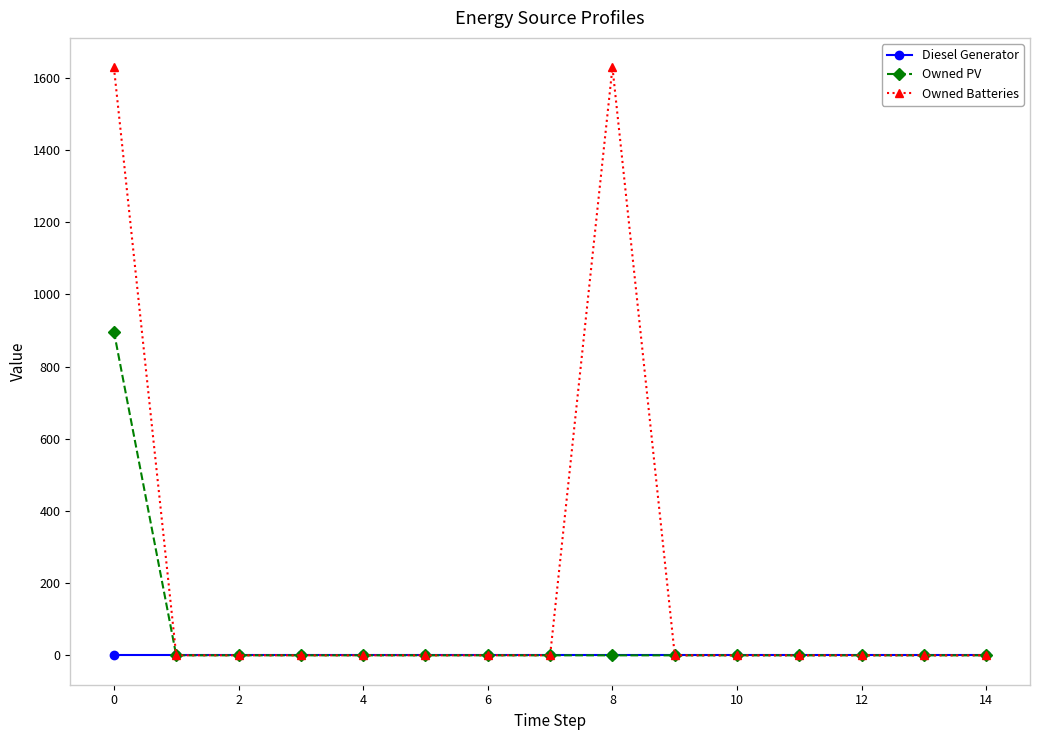

Which series has the largest range (max minus min)?

Owned Batteries